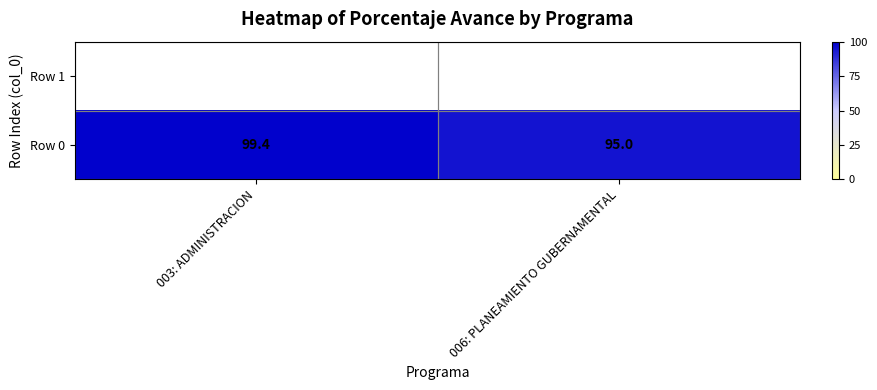

What is the average value of the Row 0 series?

97.2